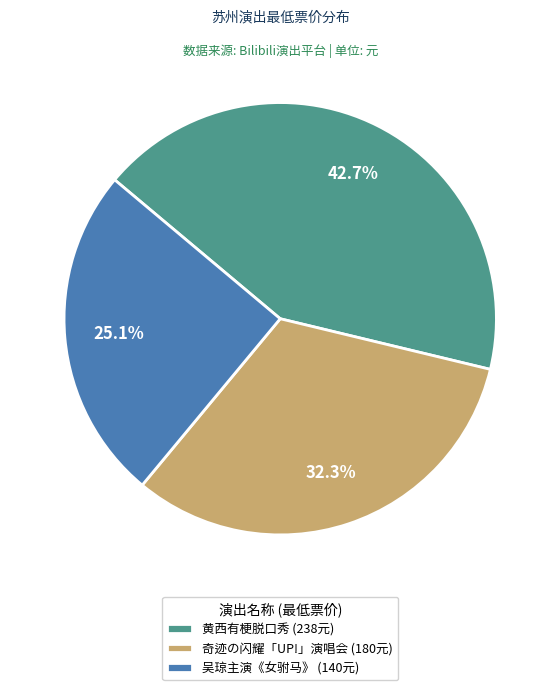

What is the ratio of the value at 黄西有梗脱口秀 (238元) to the value at 奇迹の闪耀「UP!」演唱会 (180元)?

1.3